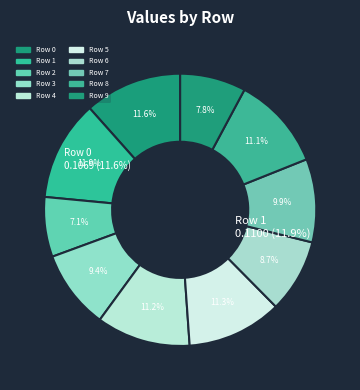

How many slices are in this pie chart?

10